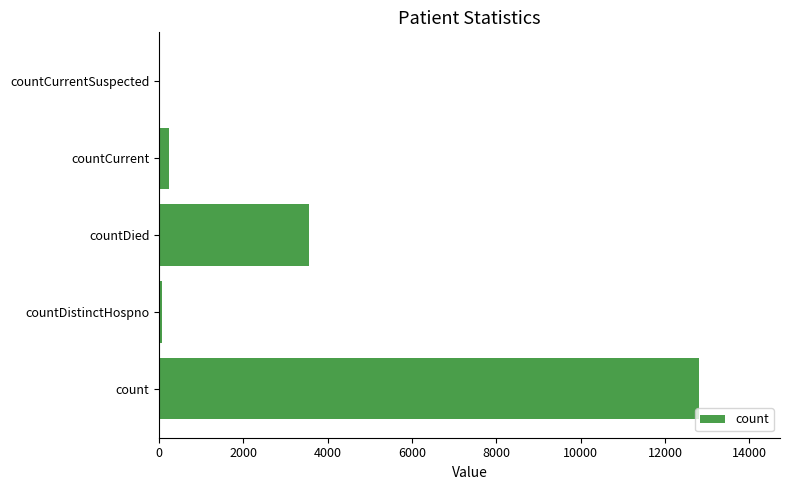

Are the bars horizontal?

Yes